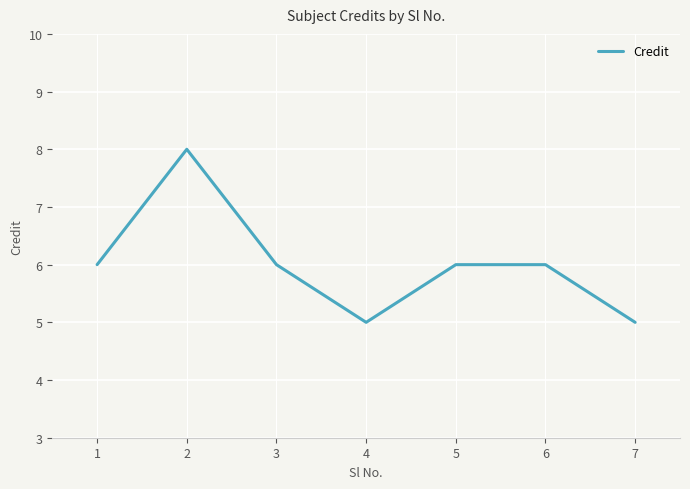

How many lines are shown in the chart?

1